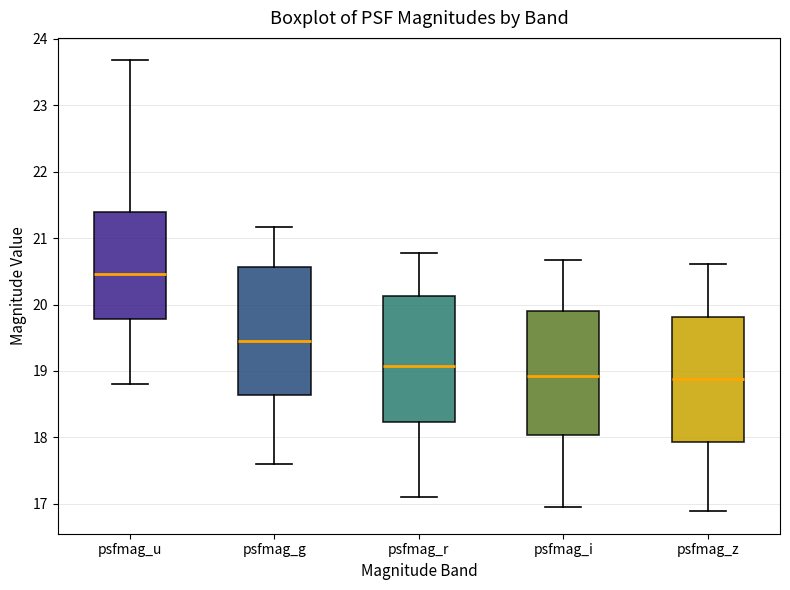

Reading left to right, read every box against the y-axis: the position of its median line, the range the box covers, and the ends of its whiskers. The values are not printed on the chart, so give them approximately, as read against the axis.

psfmag_u: median 20.5, box 19.8 to 21.4, whiskers 18.8 to 23.7
psfmag_g: median 19.5, box 18.6 to 20.6, whiskers 17.6 to 21.2
psfmag_r: median 19.1, box 18.2 to 20.1, whiskers 17.1 to 20.8
psfmag_i: median 18.9, box 18.0 to 19.9, whiskers 17.0 to 20.7
psfmag_z: median 18.9, box 17.9 to 19.8, whiskers 16.9 to 20.6